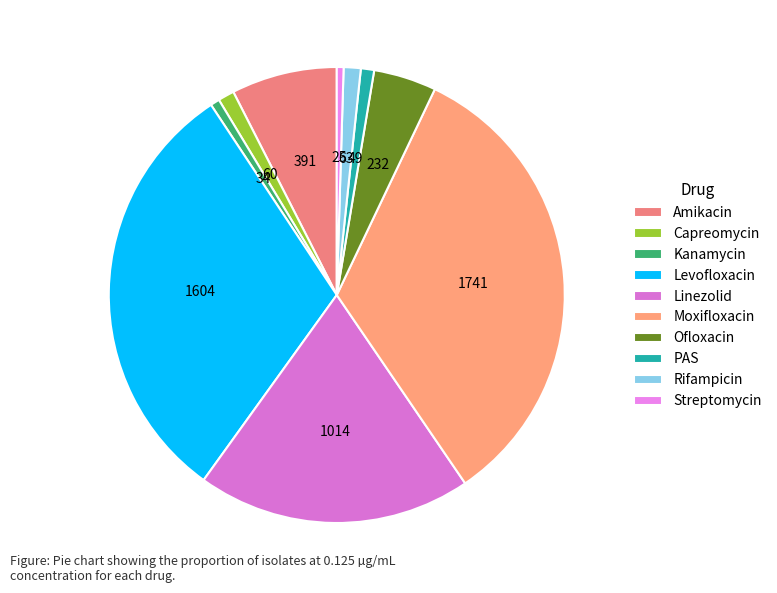

Count the number of slices in the pie.

10